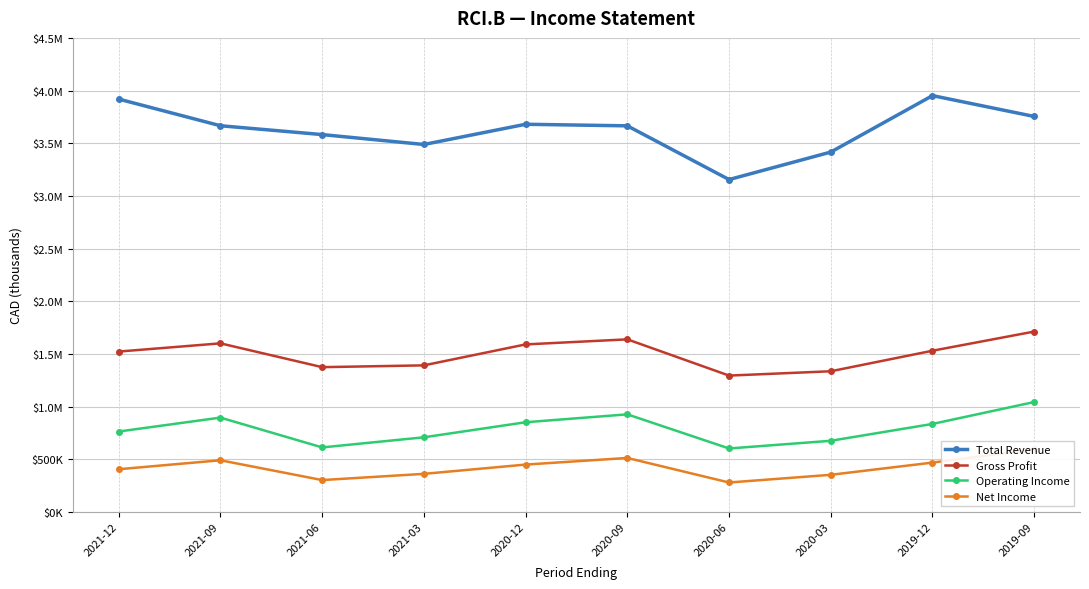

What is the value of the Net Income point at the 3rd from the left?

302000